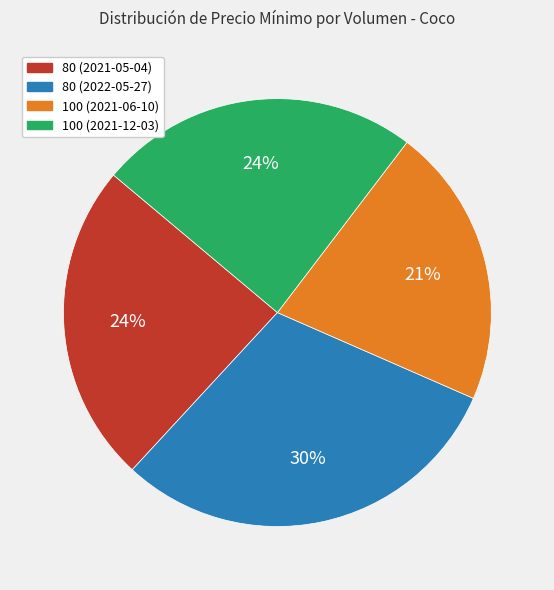

The 100 (2021-06-10) slice represents 33% of the pie. True or false?

False